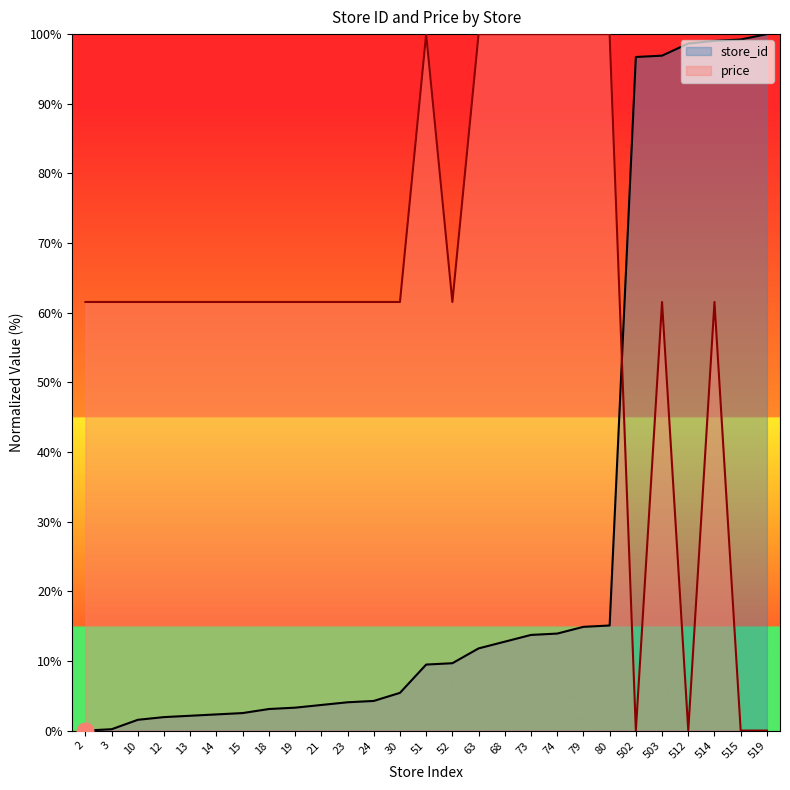

True or false: store_id has a value of 3.3 at 19.

True